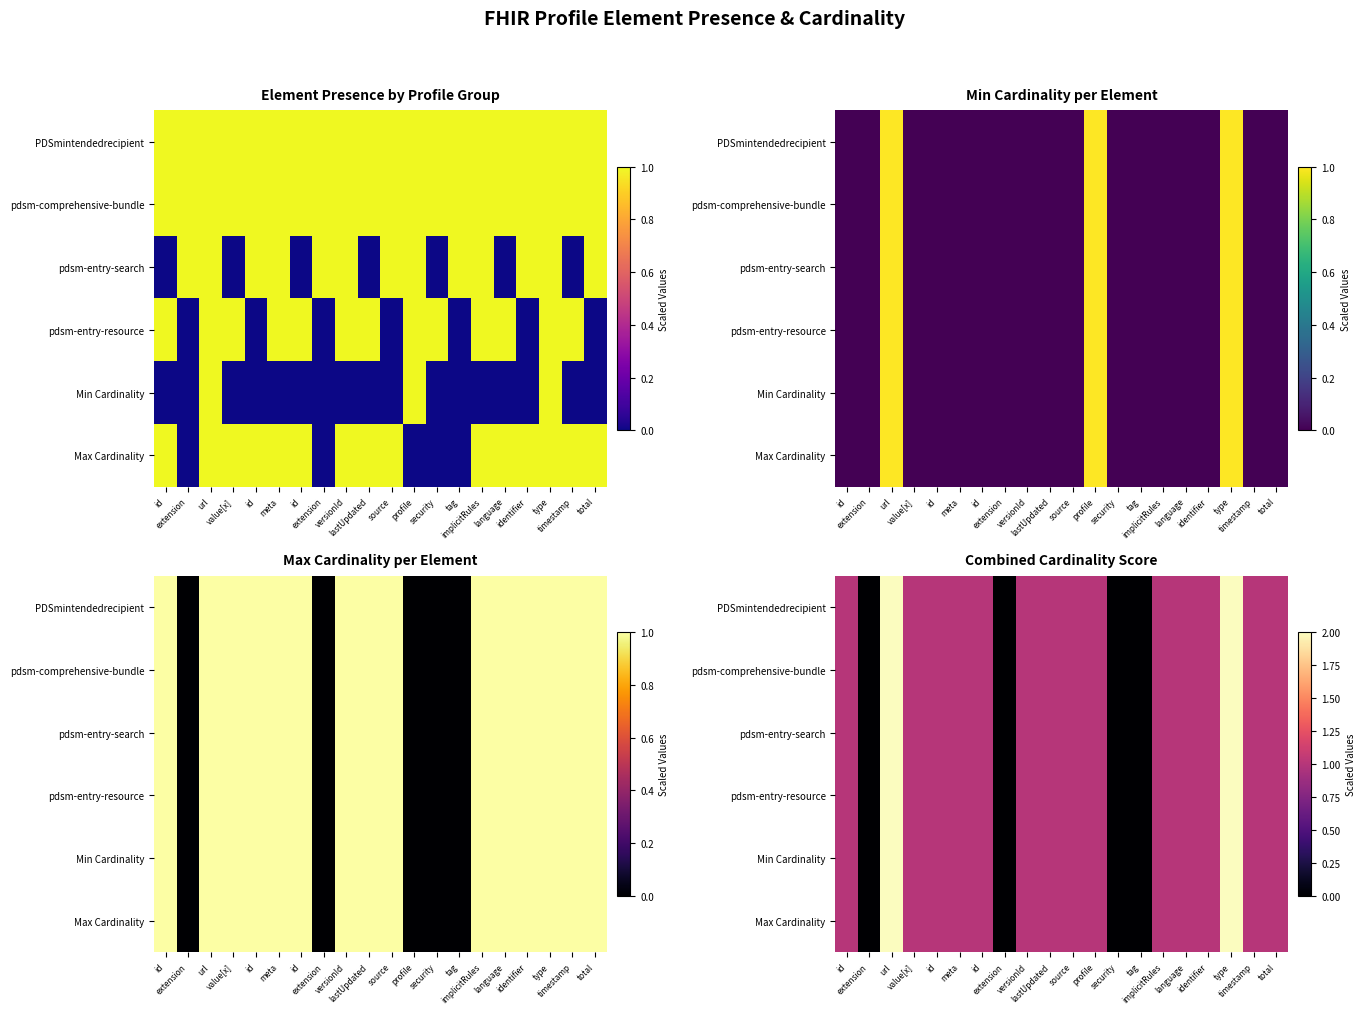

Count the number of data series in this chart.

6